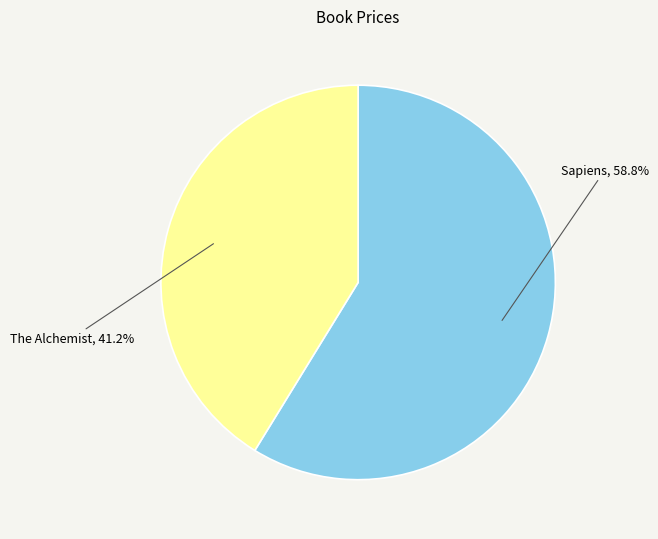

What percentage is NOT represented by The Alchemist?

58.8%